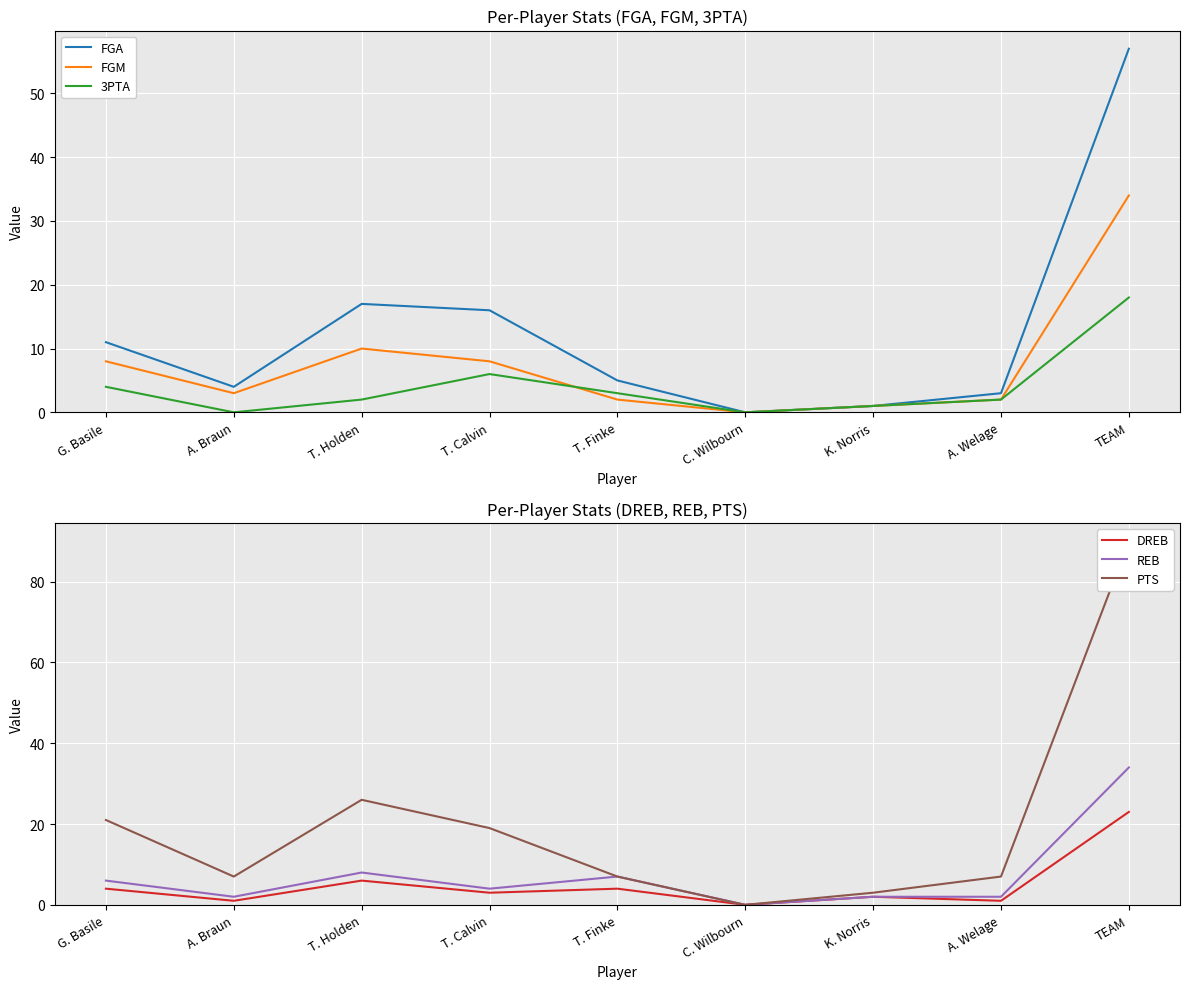

What is the difference between the FGA values at TEAM and G. Basile?

46